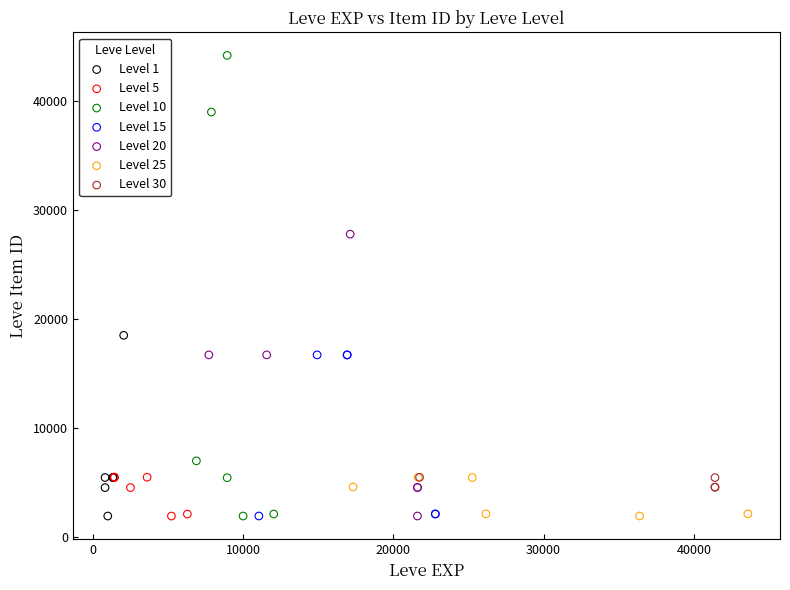

Which series reaches the maximum Y coordinate?

Level 10